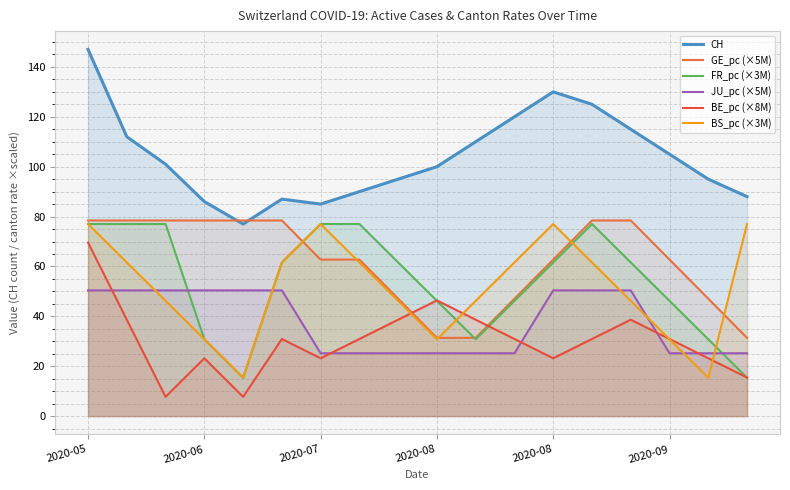

Does the chart display data point markers on the line(s)?

No